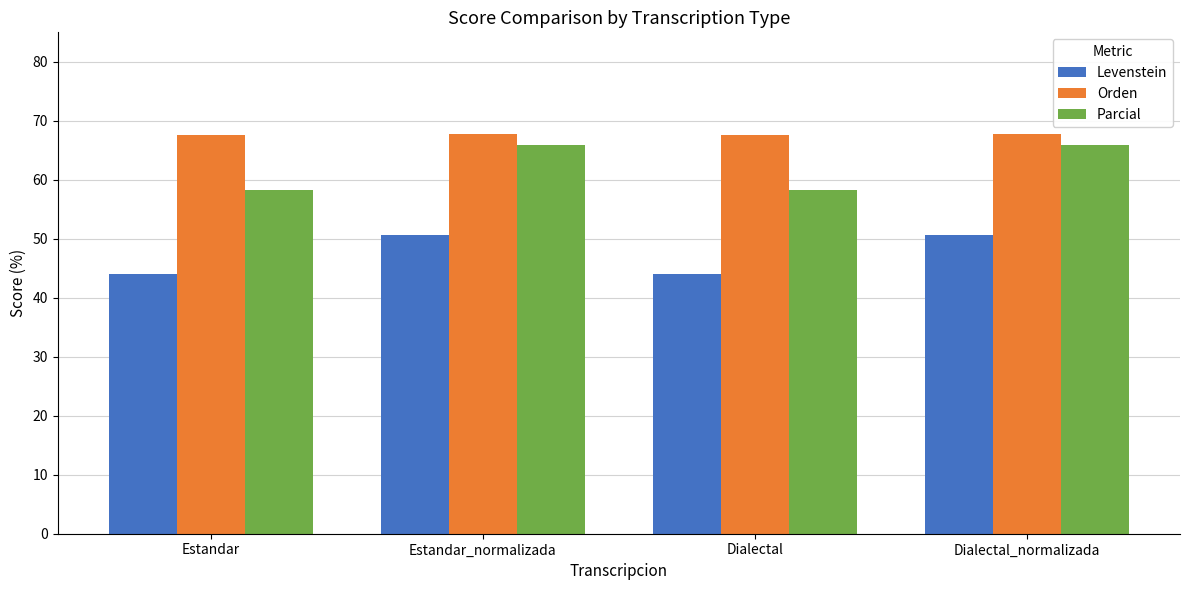

Which series has the largest total across all categories?

Orden